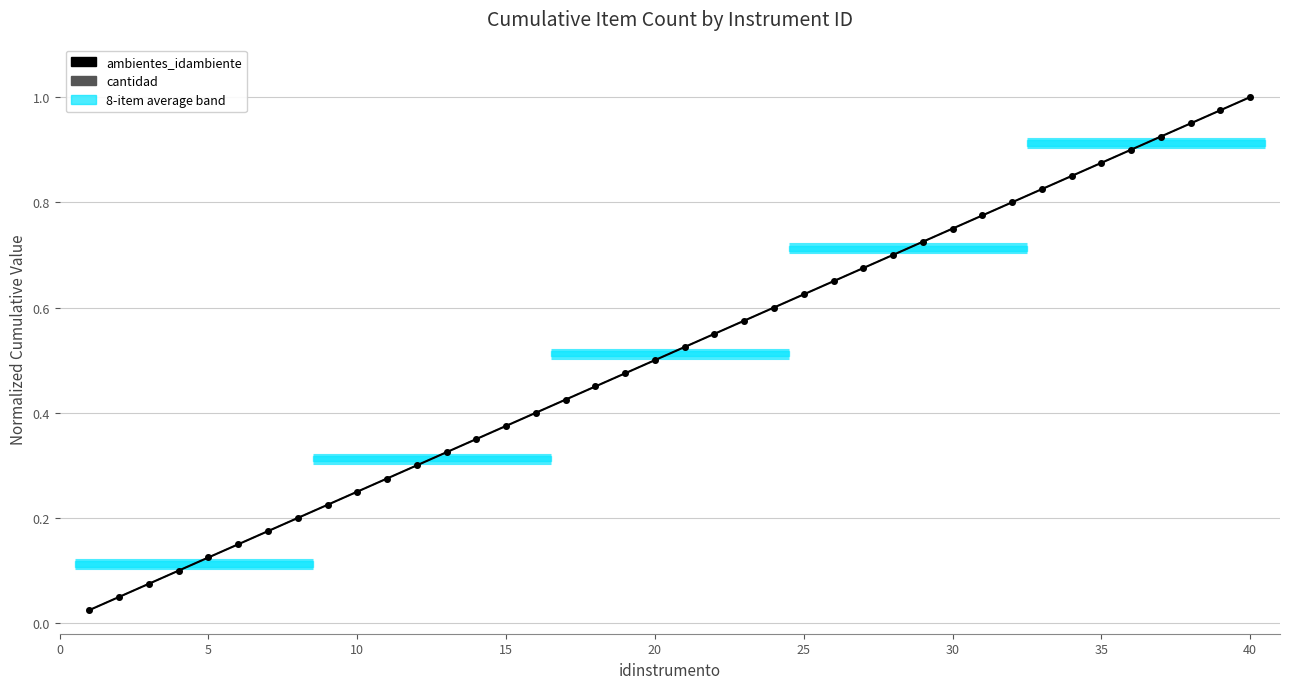

Reading left to right, transcribe all the data shown in this chart.

ambientes_idambiente: 0.0	0.1	0.1	0.1	0.1	0.1	0.2	0.2	0.2	0.2	0.3	0.3	0.3	0.3	0.4	0.4	0.4	0.5	0.5	0.5	0.5	0.6	0.6	0.6	0.6	0.7	0.7	0.7	0.7	0.8	0.8	0.8	0.8	0.8	0.9	0.9	0.9	0.9	1.0	1.0
cantidad: 0.0	0.1	0.1	0.1	0.1	0.1	0.2	0.2	0.2	0.2	0.3	0.3	0.3	0.3	0.4	0.4	0.4	0.5	0.5	0.5	0.5	0.6	0.6	0.6	0.6	0.7	0.7	0.7	0.7	0.8	0.8	0.8	0.8	0.8	0.9	0.9	0.9	0.9	1.0	1.0